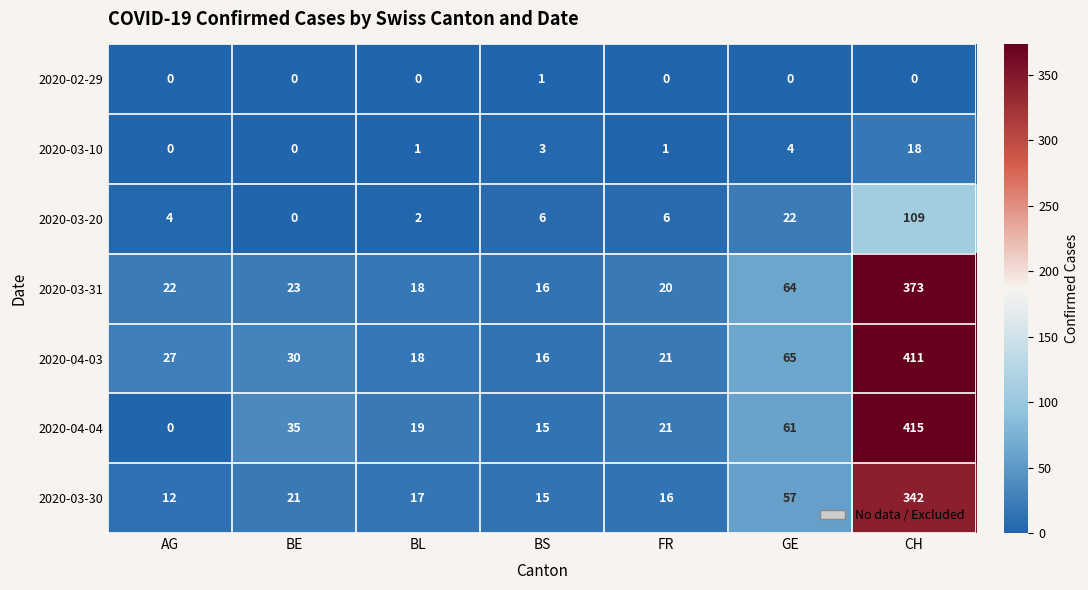

How many categories are shown in the chart?

7